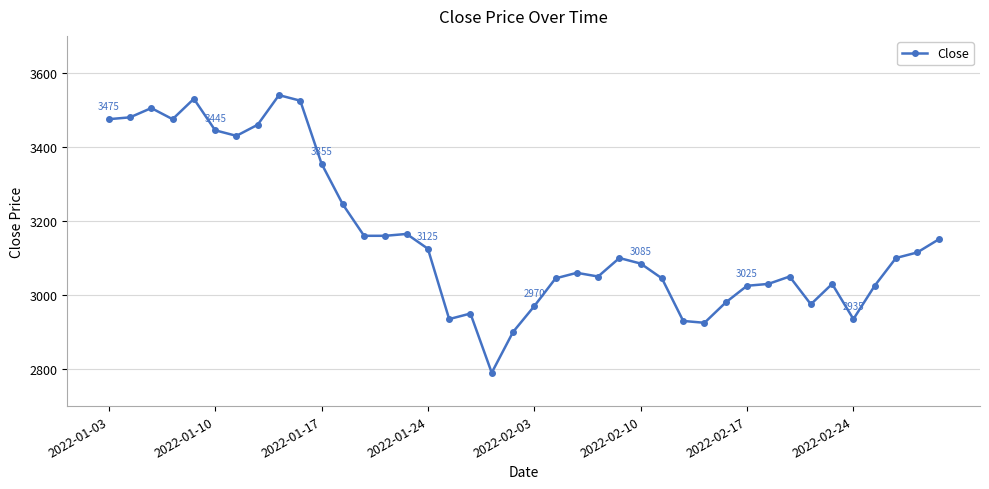

Count the number of categories in the chart.

40